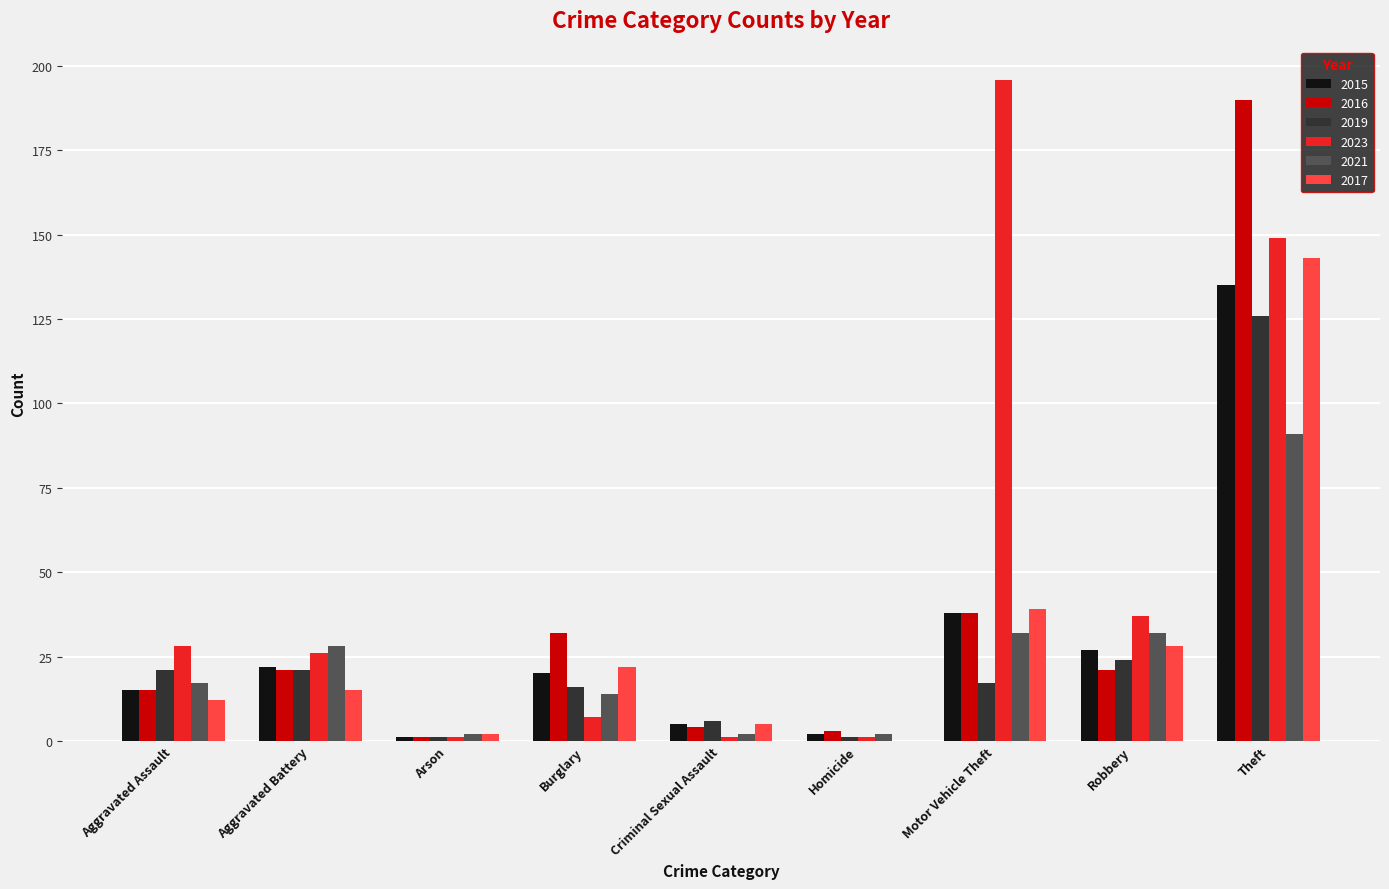

True or false: 2016 has a value of 1 at Arson.

True